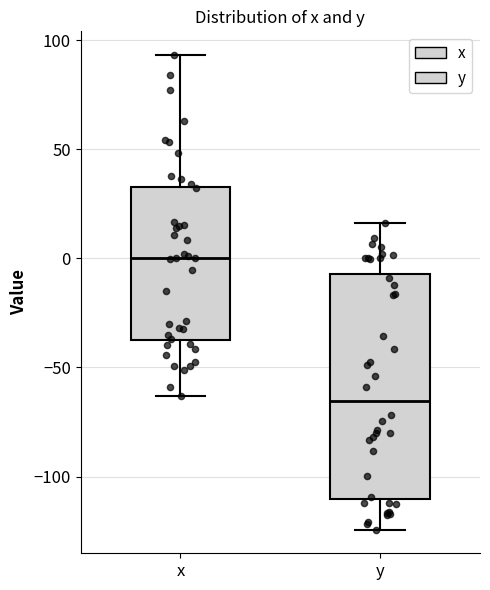

Where does the upper whisker of the box for y end on the y-axis? The values are not printed on the chart, so give them approximately, as read against the axis.

15